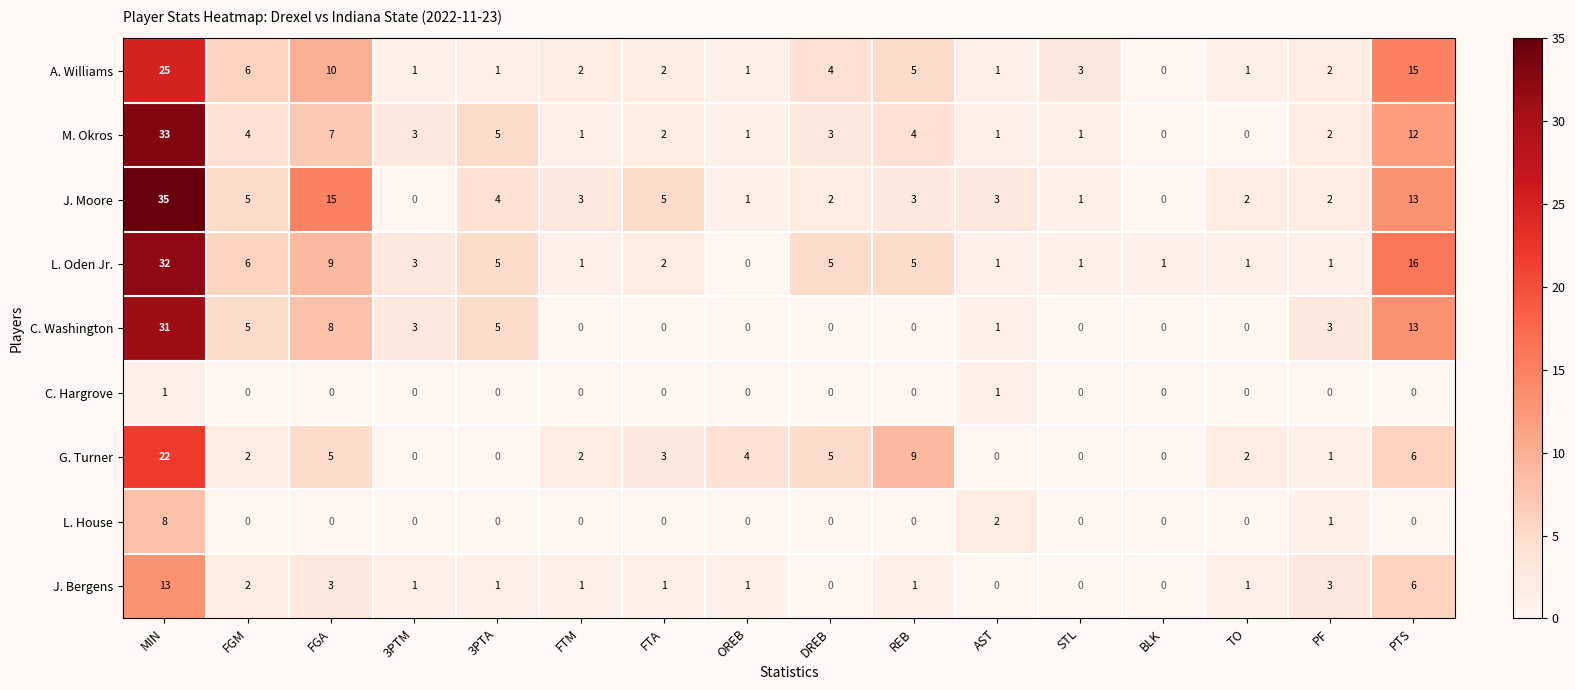

List the series in order of their peak value, highest first.

J. Moore, M. Okros, L. Oden Jr., C. Washington, A. Williams, G. Turner, J. Bergens, L. House, C. Hargrove